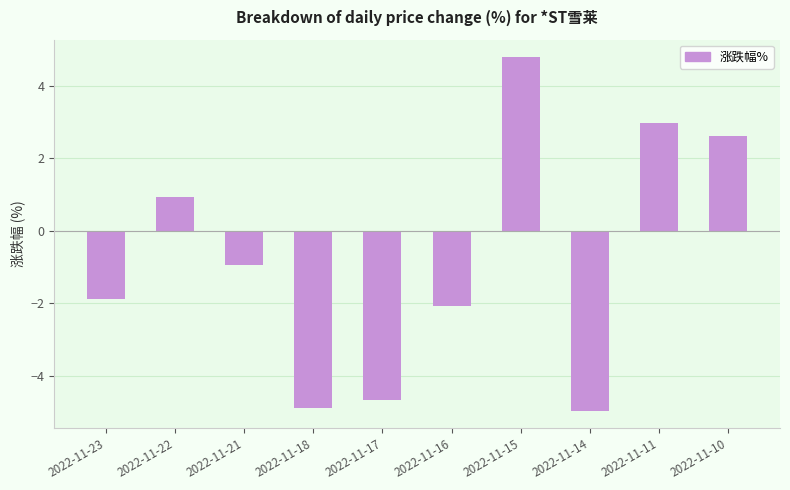

Count the number of data series in this chart.

1